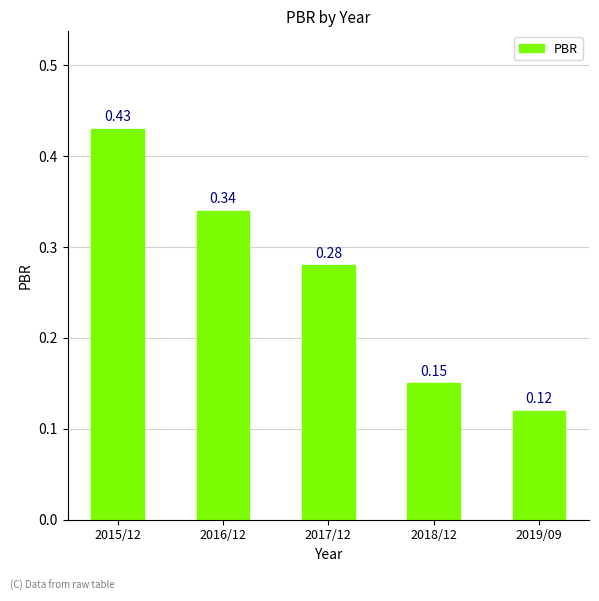

What is the label of the 2nd bar from the left?

2016/12